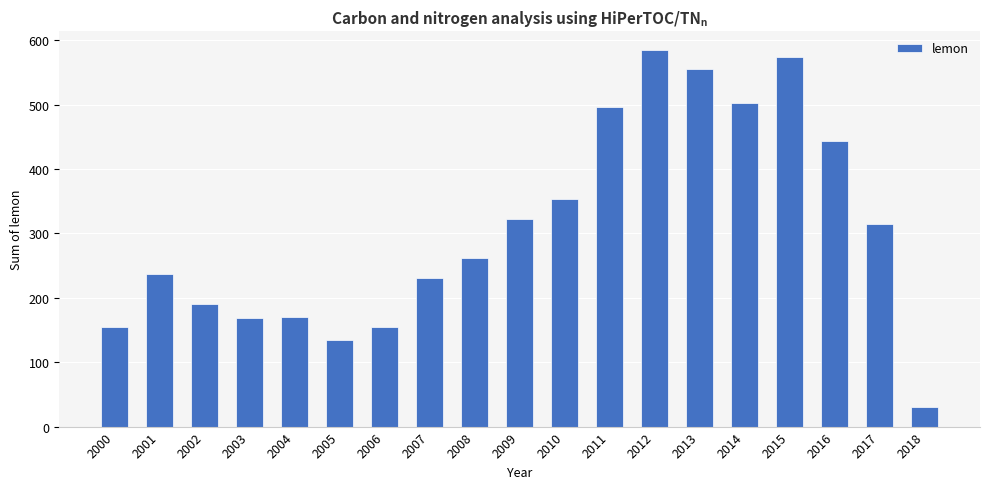

The chart shows a value of 203 at 2009. True or false?

False